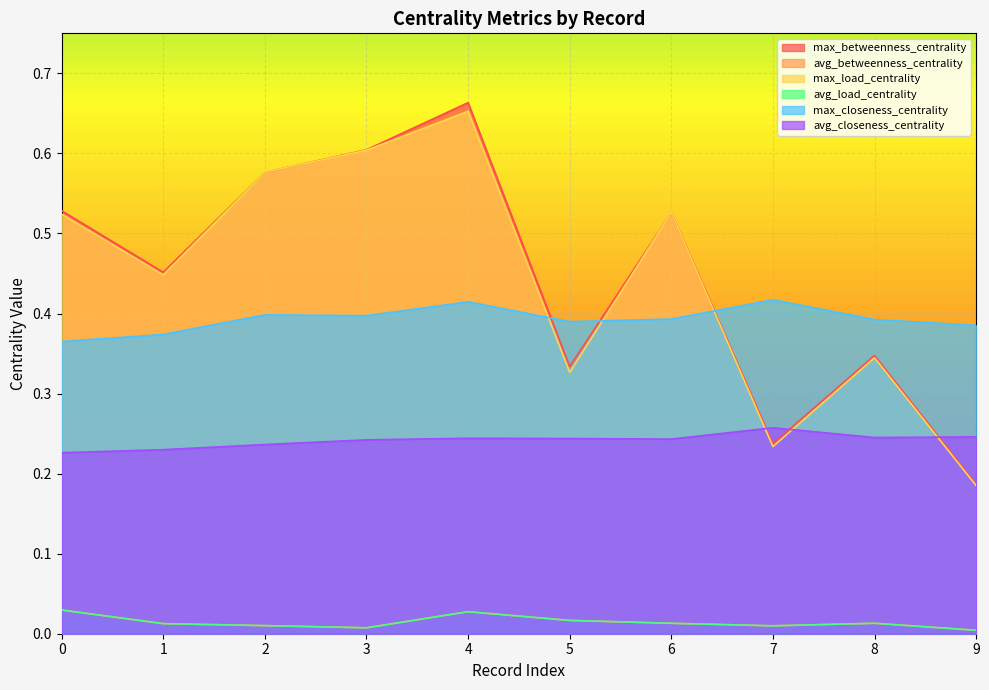

At how many categories does at least one series exceed 0?

10